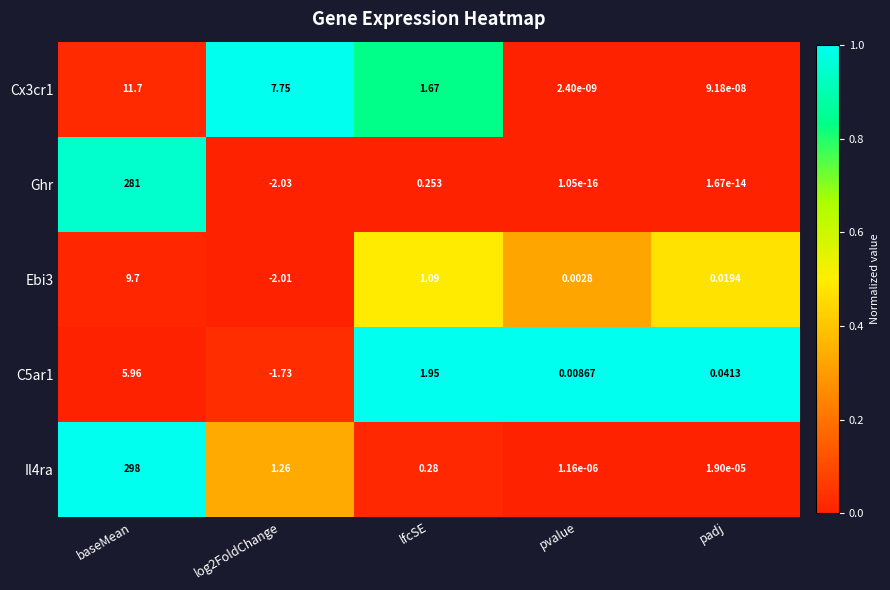

What is the maximum value shown in the chart?

298.0